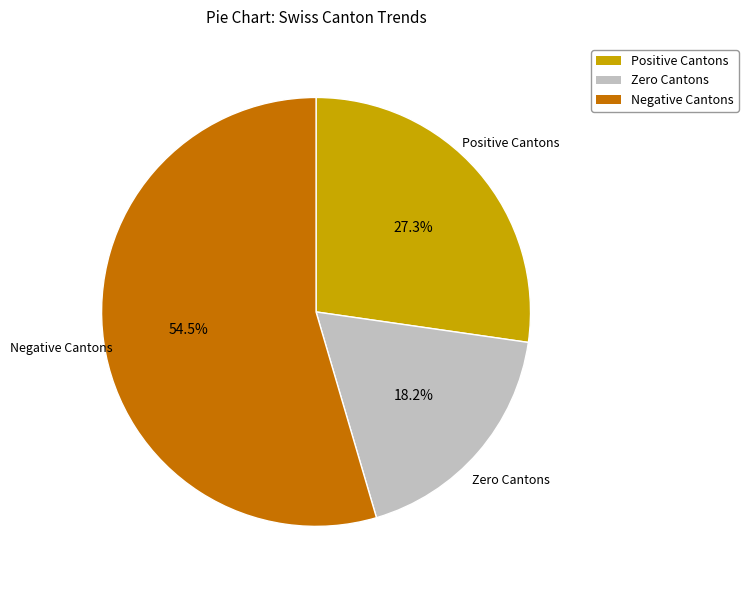

Is there a majority slice in this chart?

Yes